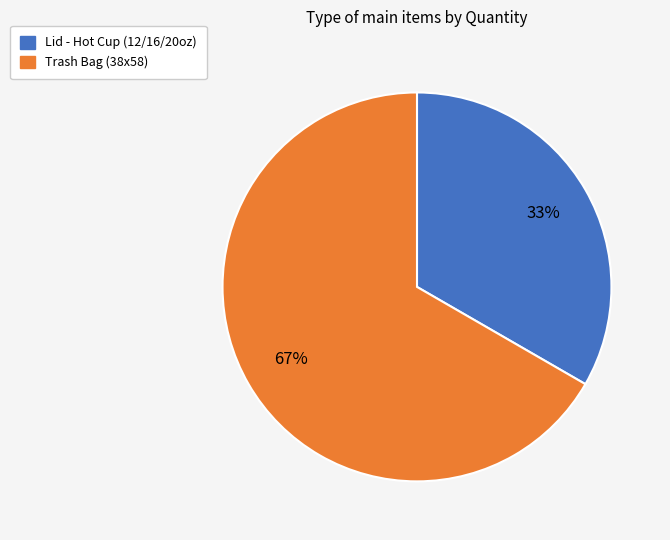

Is there any slice that represents more than half of the pie?

Yes